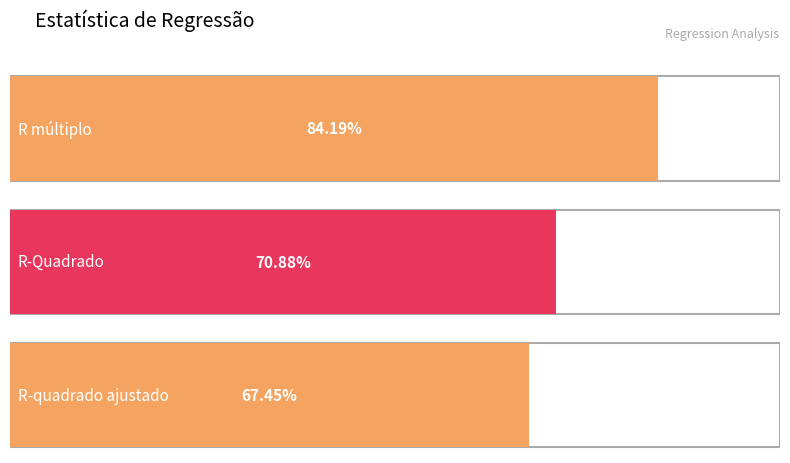

How many distinct data groups are displayed?

1